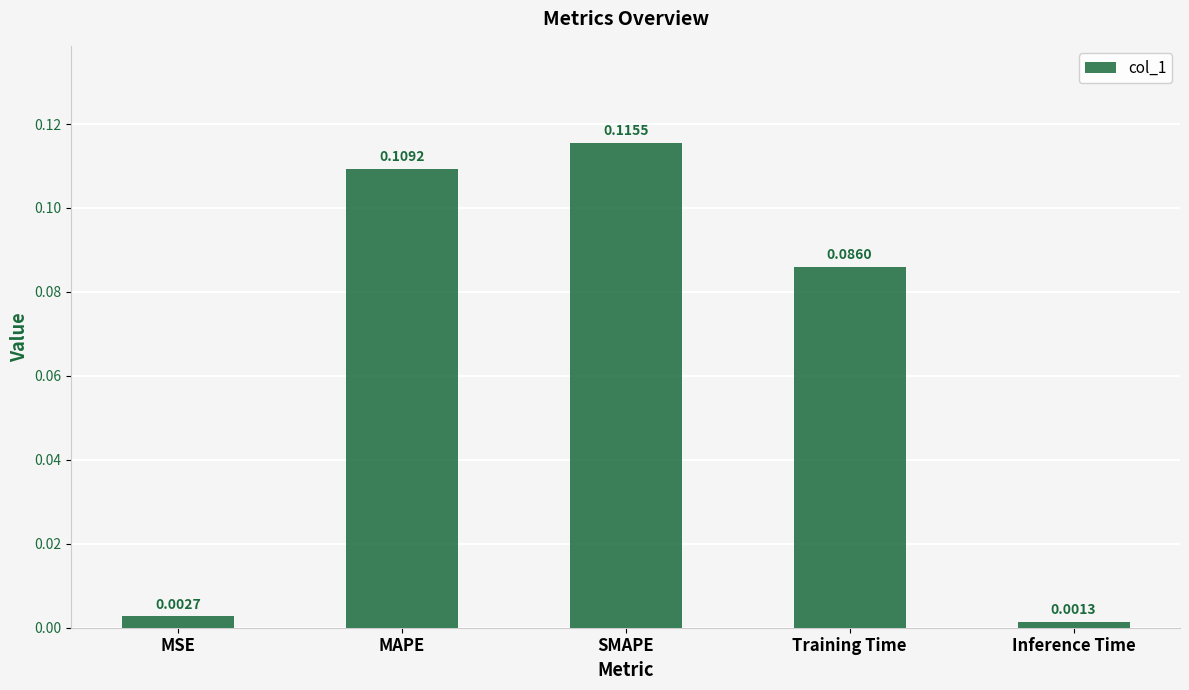

Does the chart contain stacked bars?

No